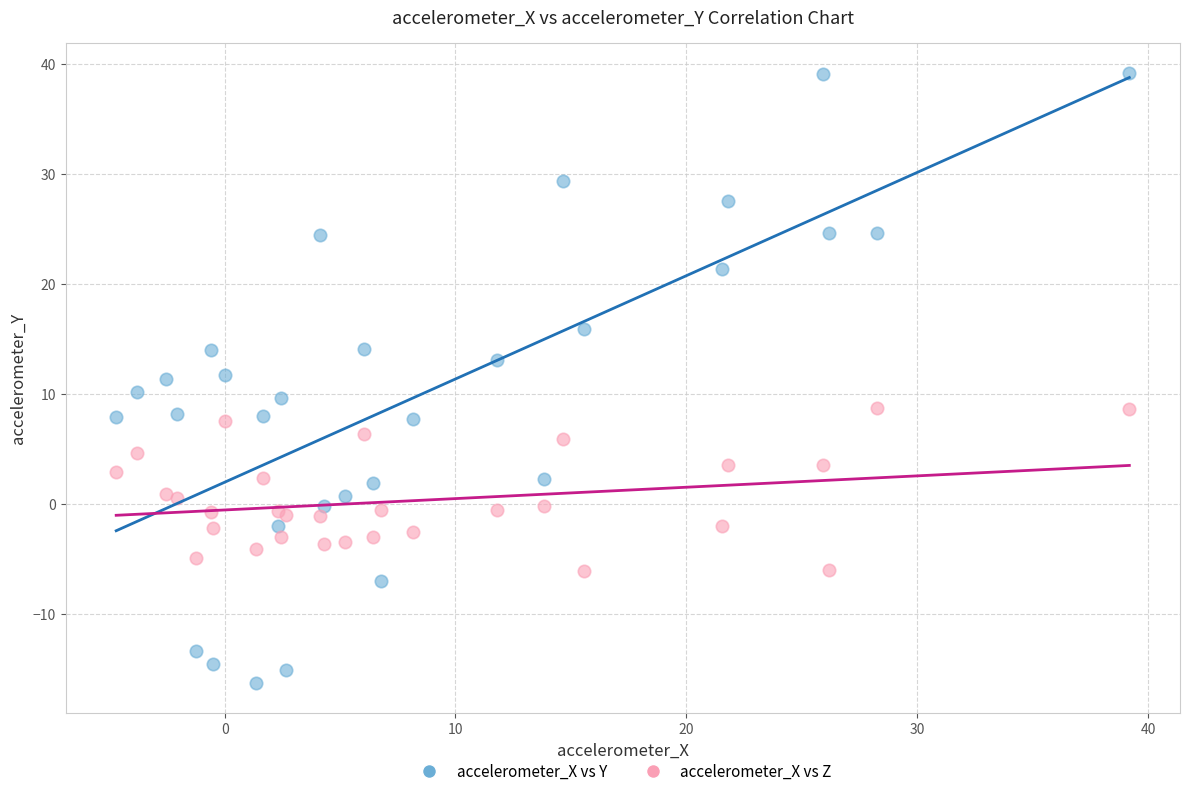

What is the X range (max minus min) for the scatter plot?

43.9